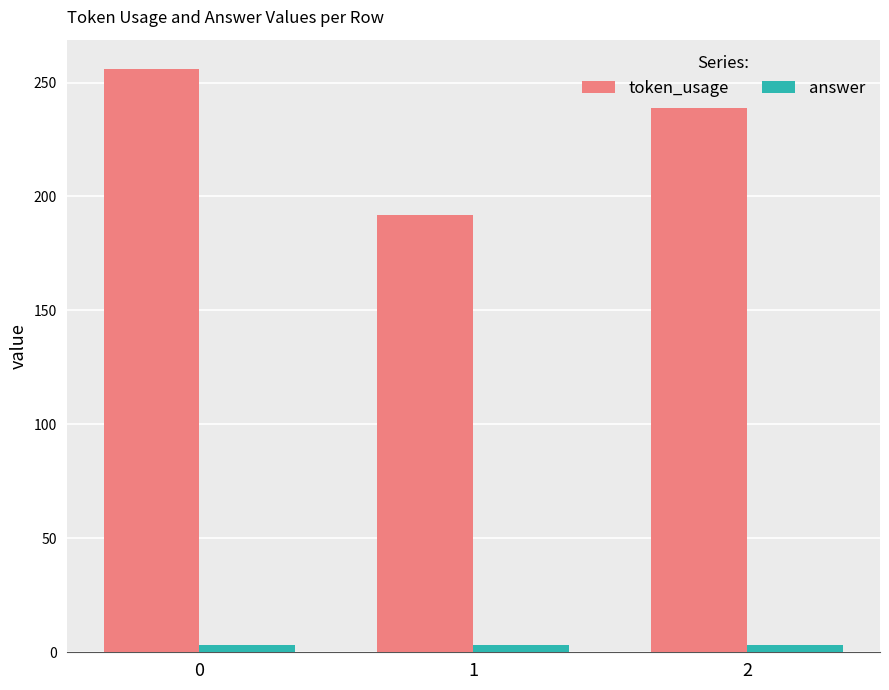

What is the greatest value displayed?

256